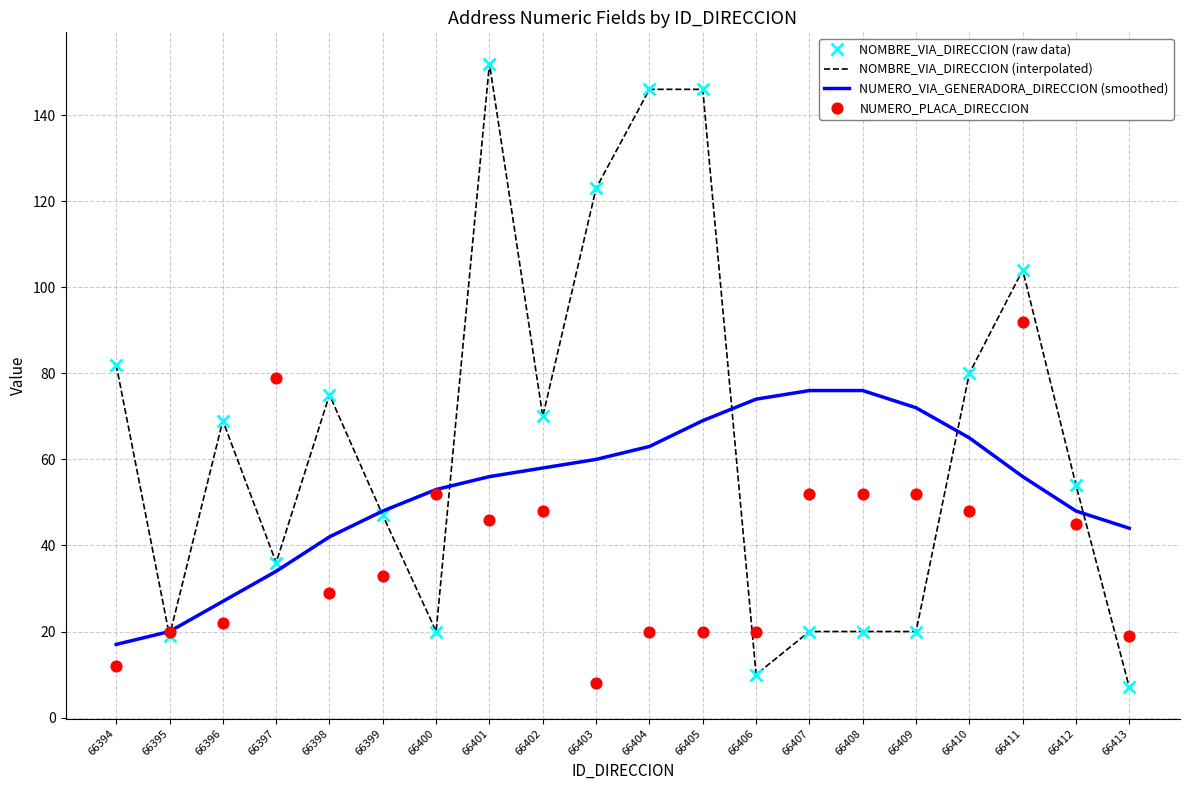

Which series reaches the maximum Y coordinate?

NOMBRE_VIA_DIRECCION (raw data)